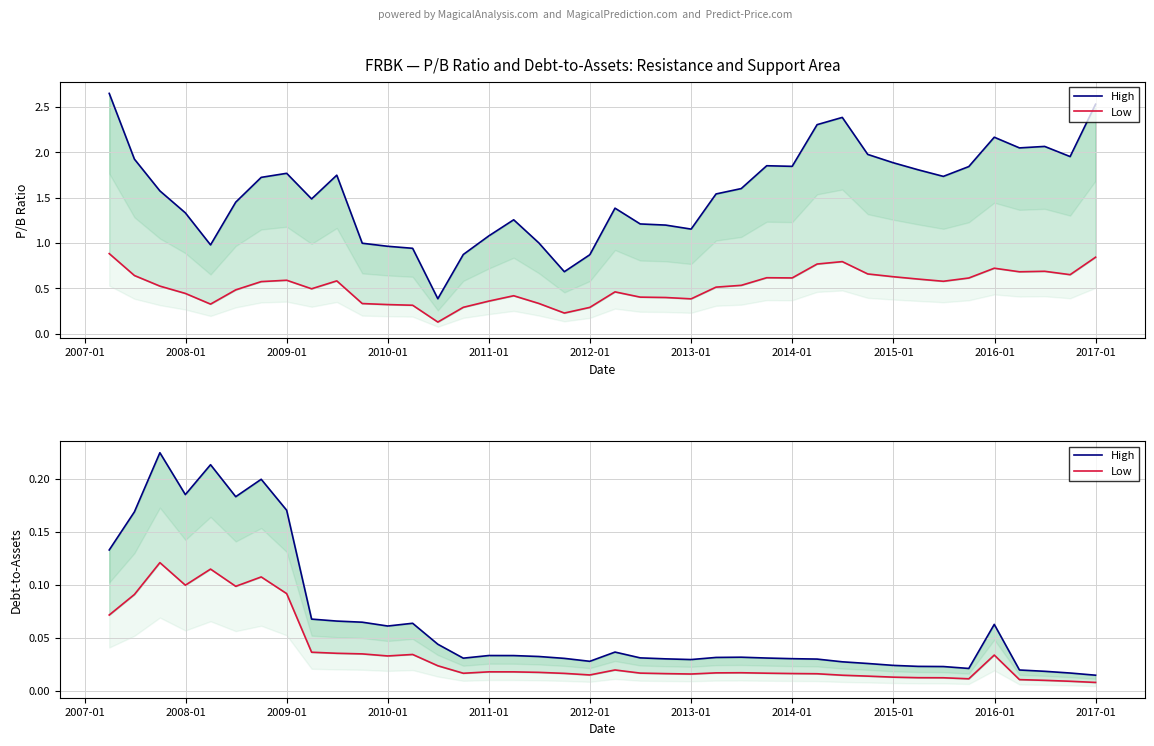

True or false: High has a value of 0.0 at 24.

False